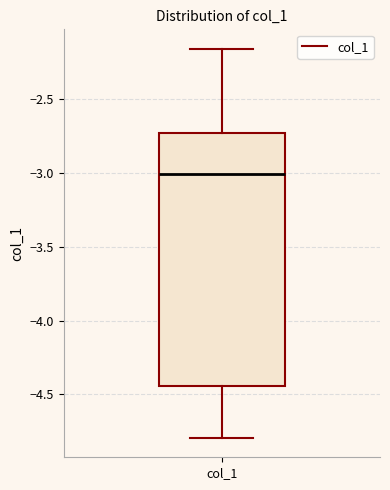

Where does the upper whisker of the box for col_1 end on the y-axis? The values are not printed on the chart, so give them approximately, as read against the axis.

-2.15